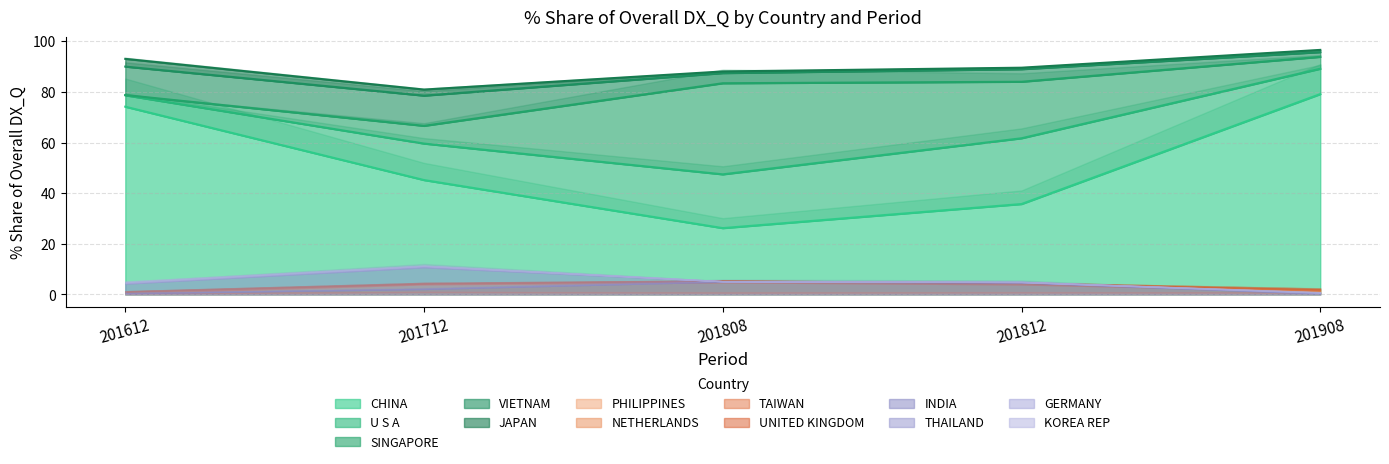

How many lines are shown in the chart?

5